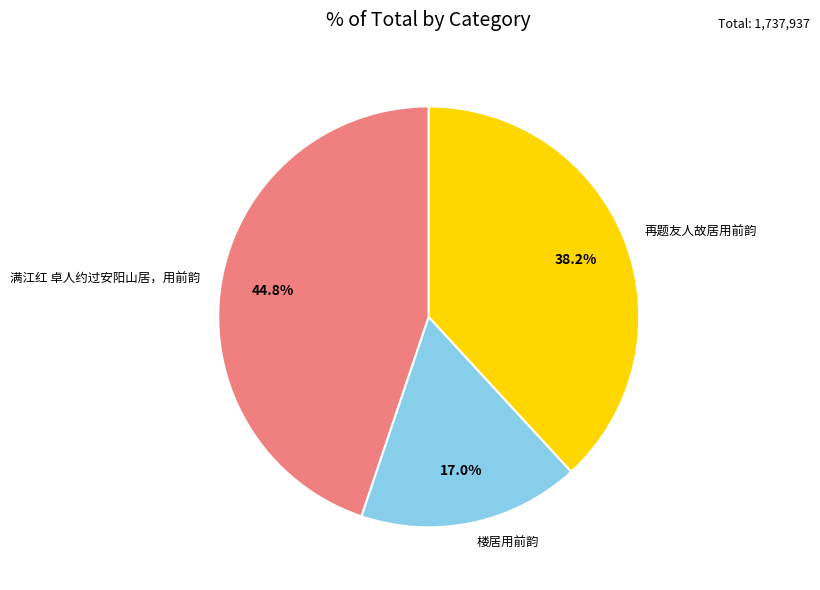

Do 再题友人故居用前韵 and 满江红 卓人约过安阳山居，用前韵 together represent more than half of the pie?

Yes